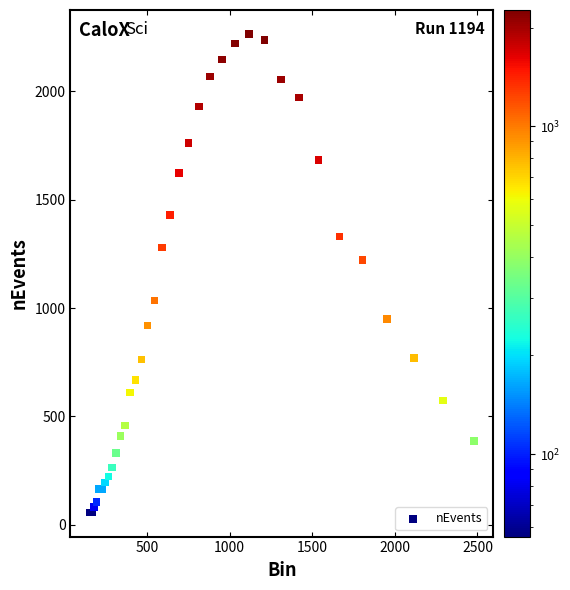

What Y value in the scatter plot is closest to 1160?

1221